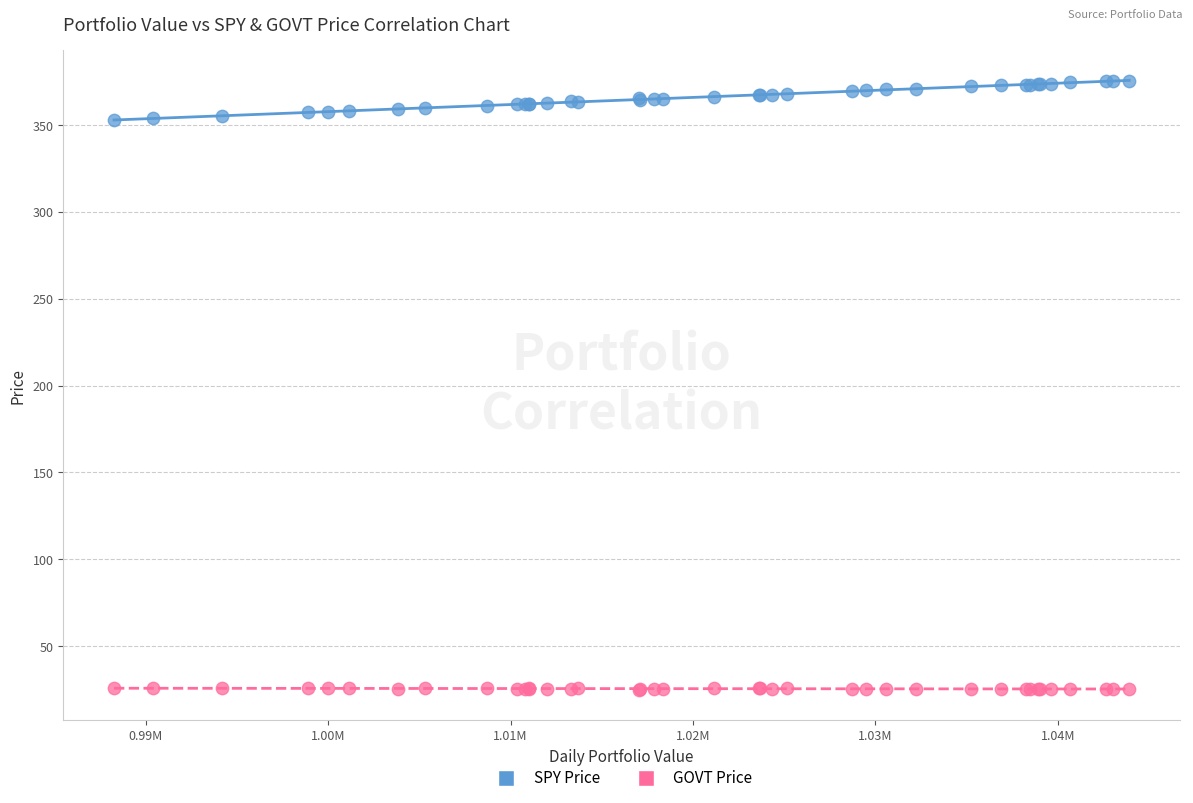

What are all the series names shown in the legend?

SPY Price, GOVT Price